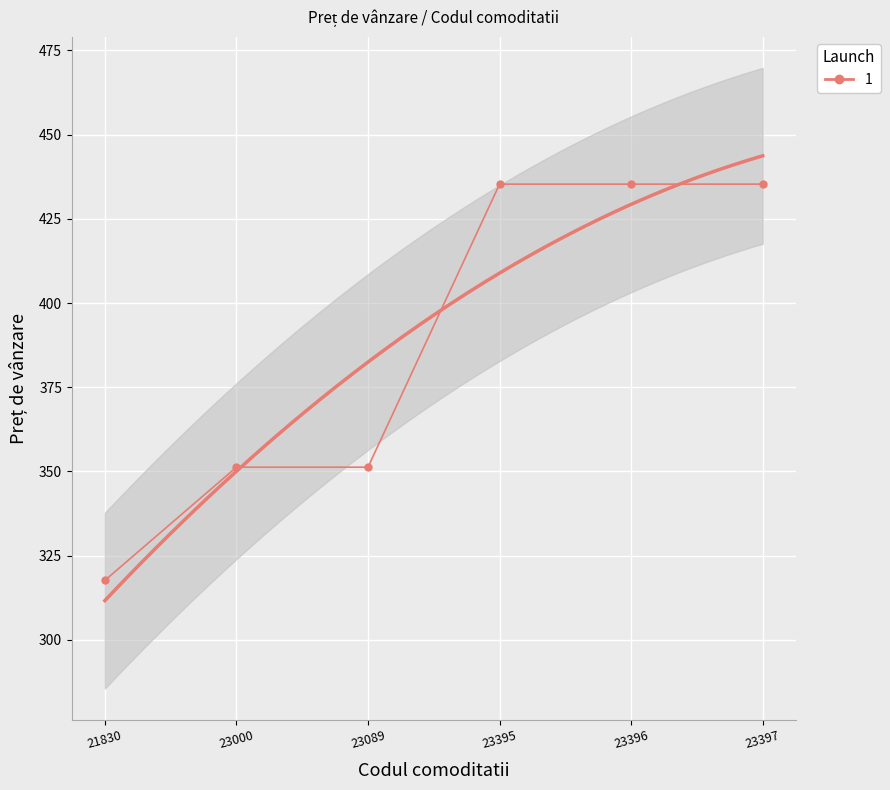

Between 23397 and 23089, which is larger?

23397